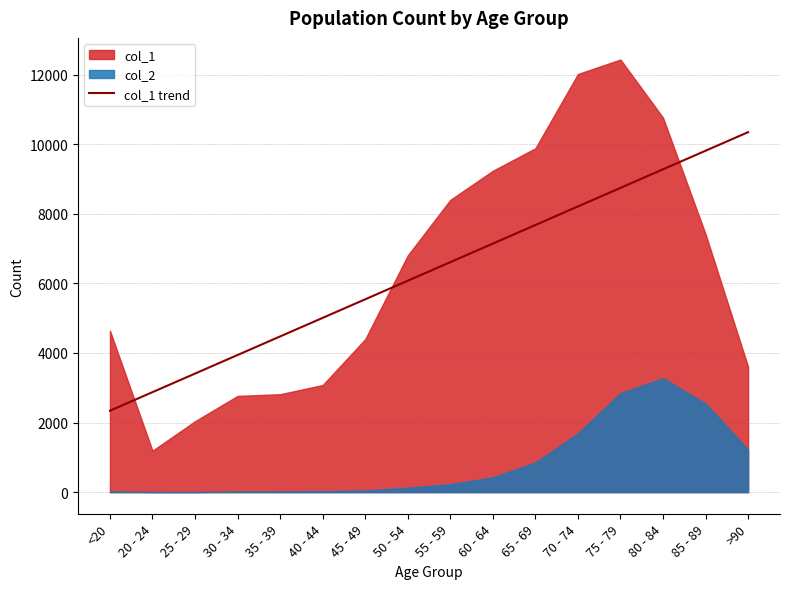

Is it true that the value at 50 - 54 is 4008.0?

False